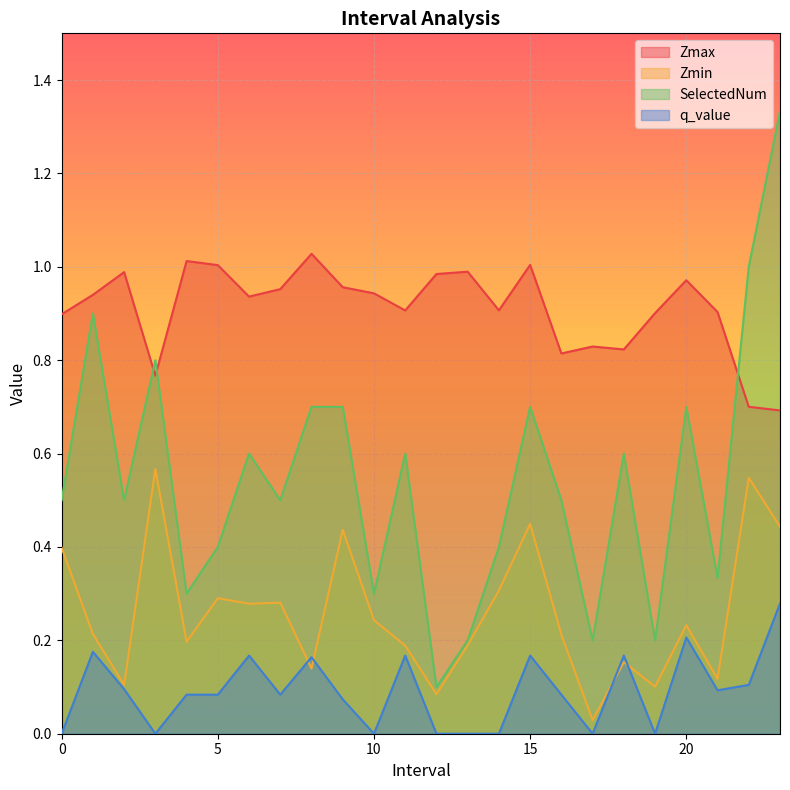

What position from the left is 12.0?

13